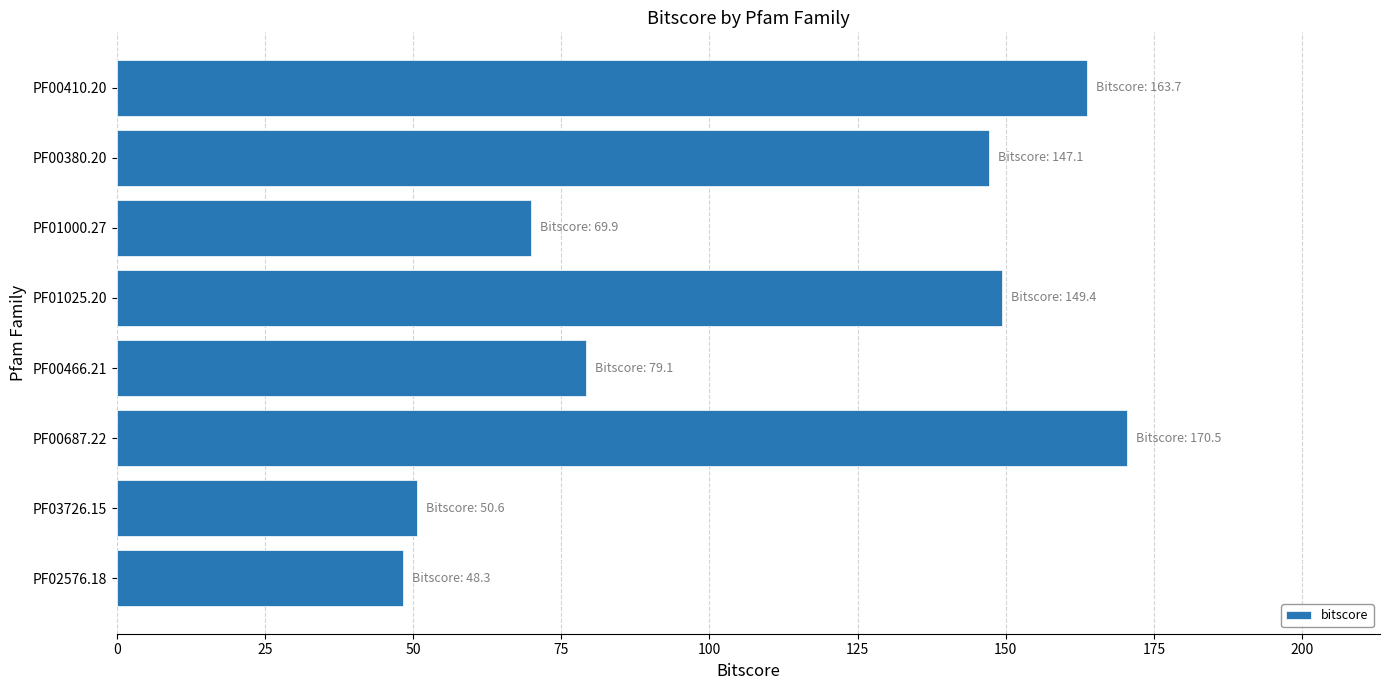

What is the difference between the maximum and minimum values?

122.2